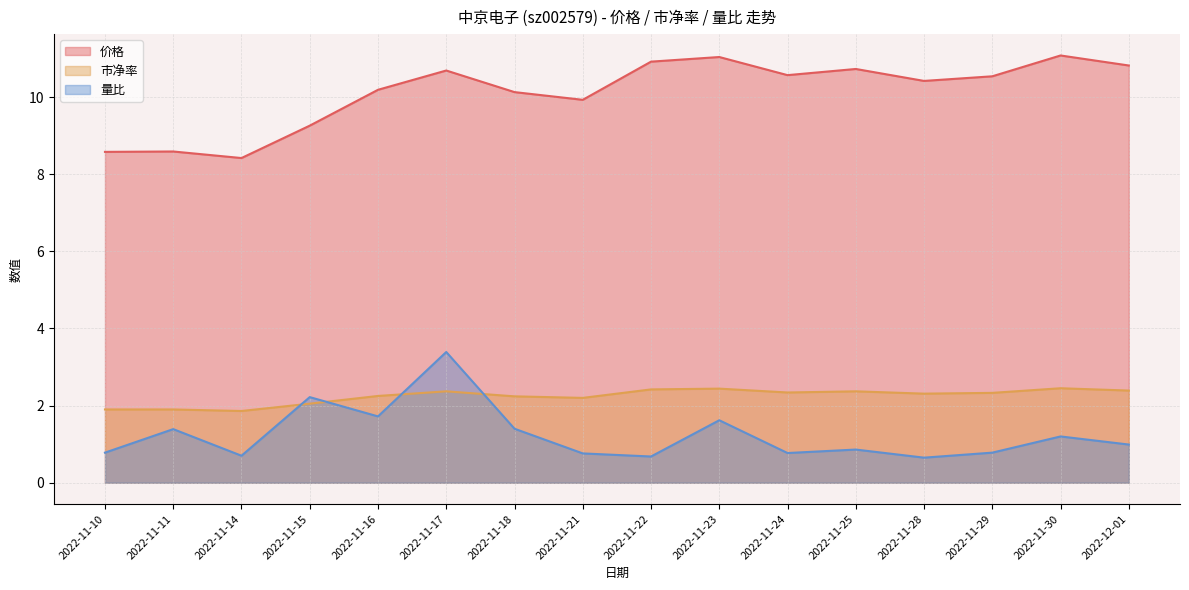

What is the difference between the second highest and second lowest values in the 量比 series?

1.5